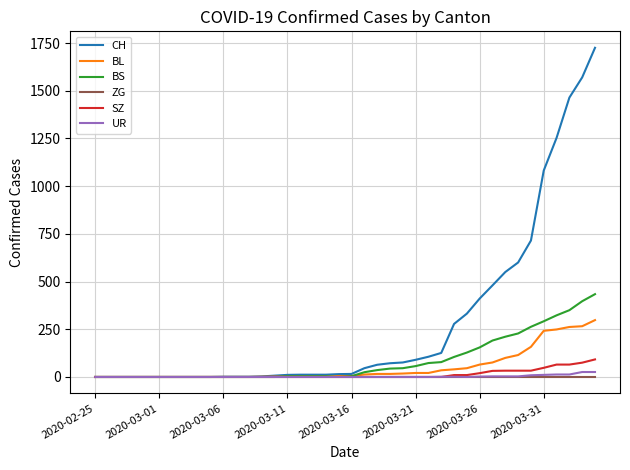

At how many categories does at least one series exceed 946?

5